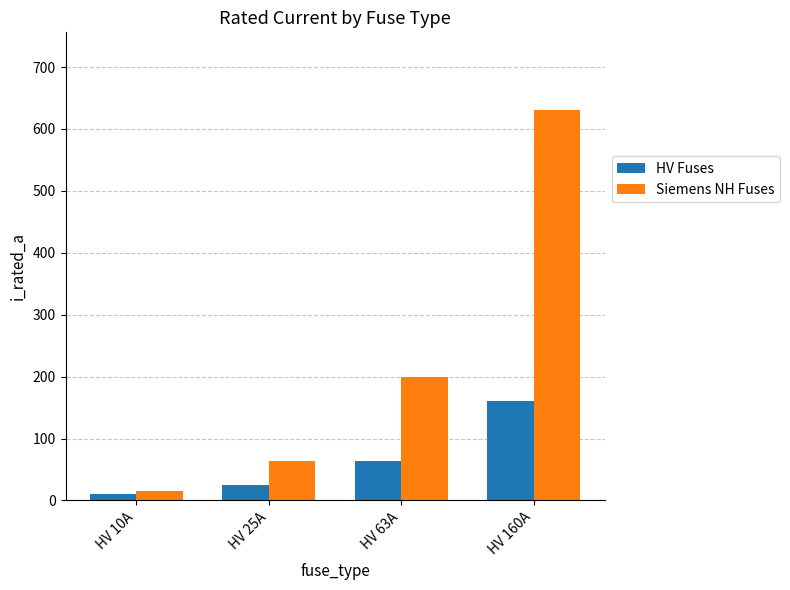

At how many categories does at least one series exceed 393?

1